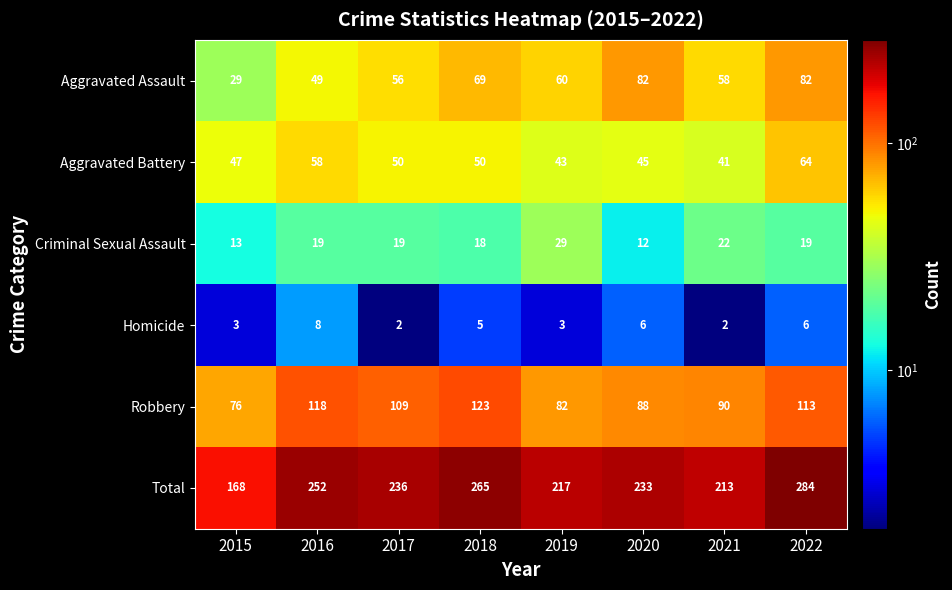

What is the sum of all Aggravated Assault values?

485